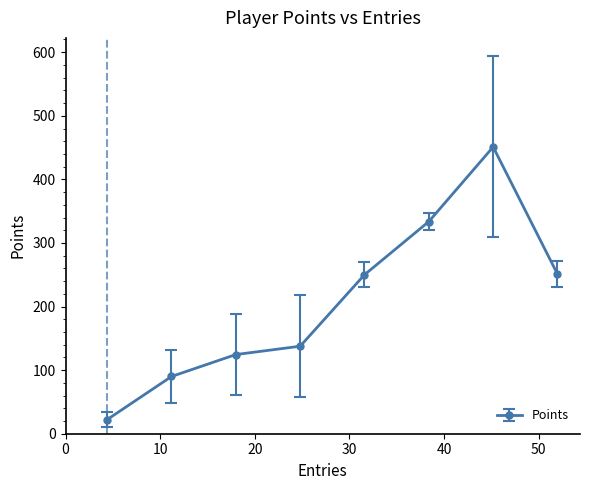

What is the difference between the maximum and minimum values?

428.8